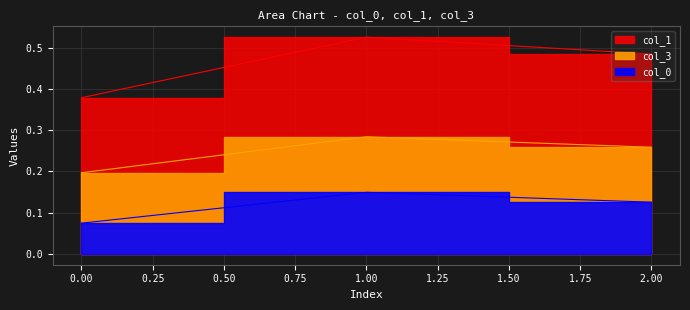

How many col_3 values are between 0 and 1?

3